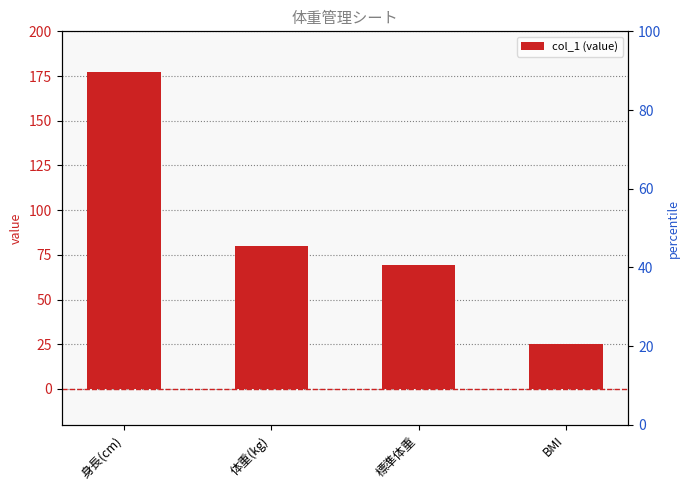

What is the difference between the maximum and minimum values?

152.1